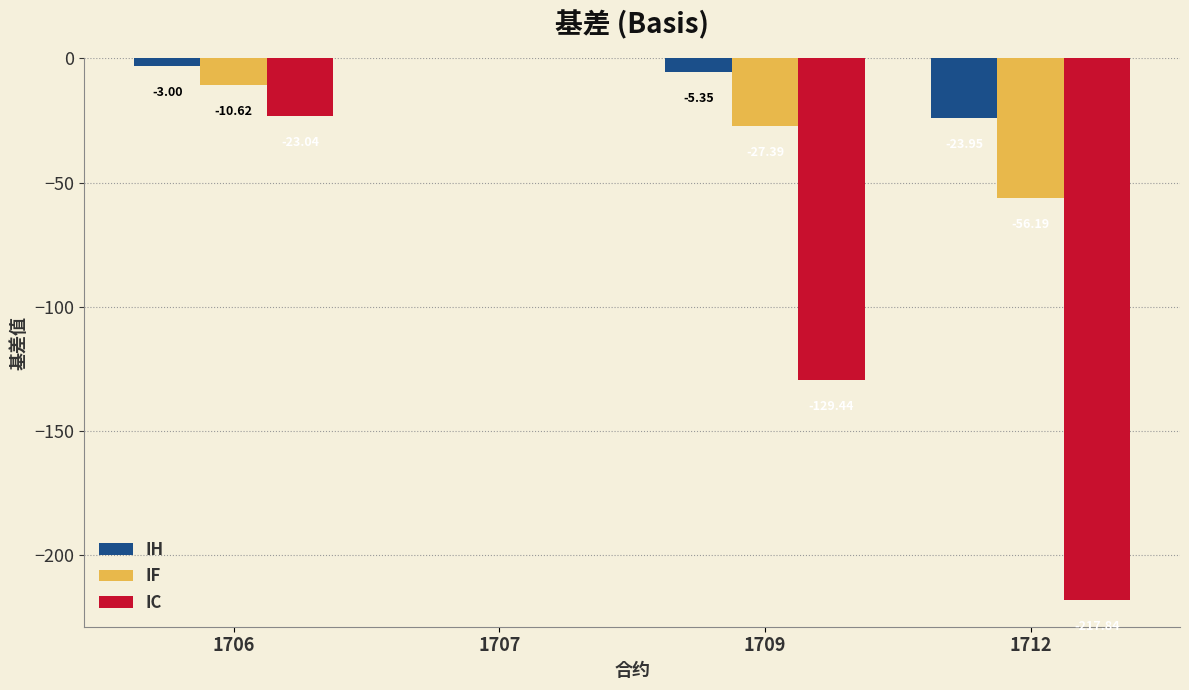

How many data points in IC are above -23?

1